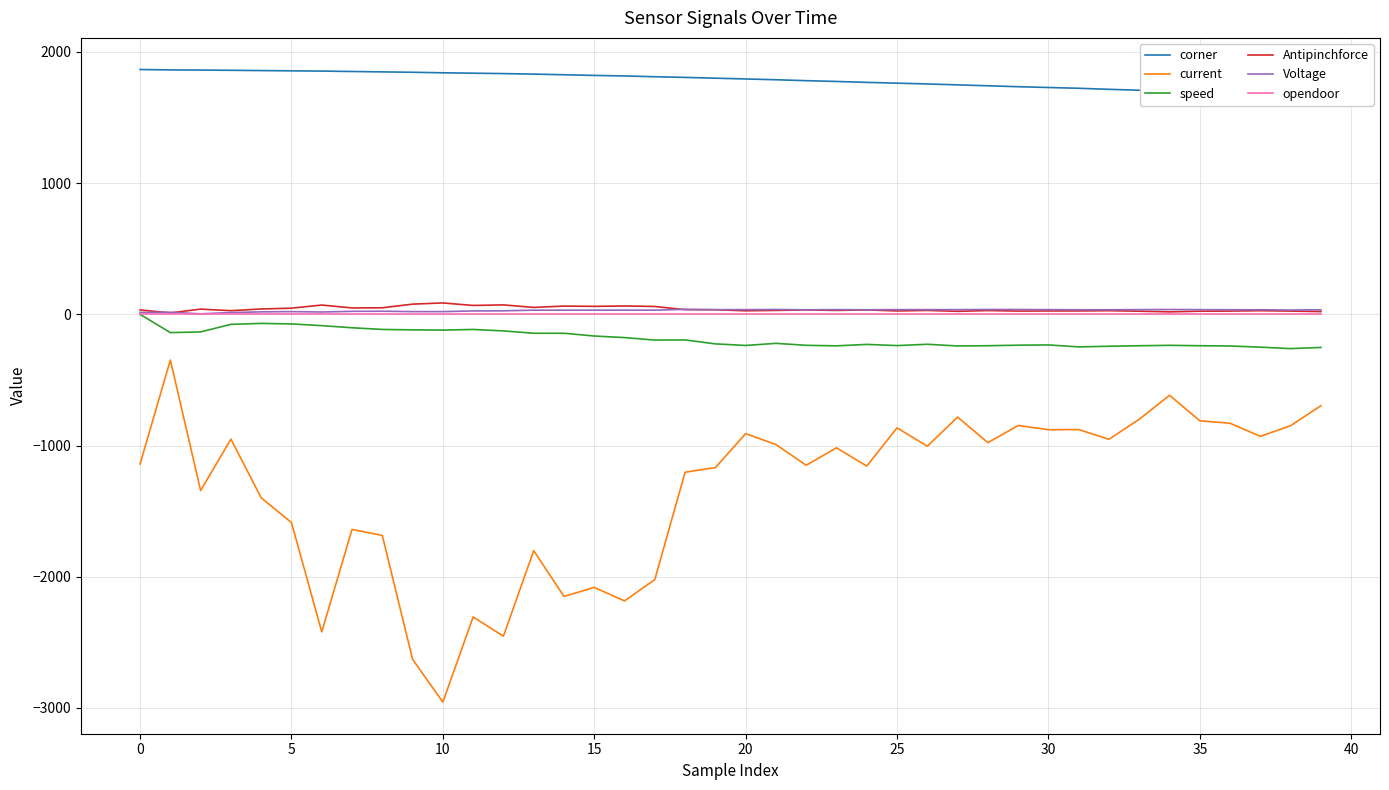

What is the total value across all series at 18?

482